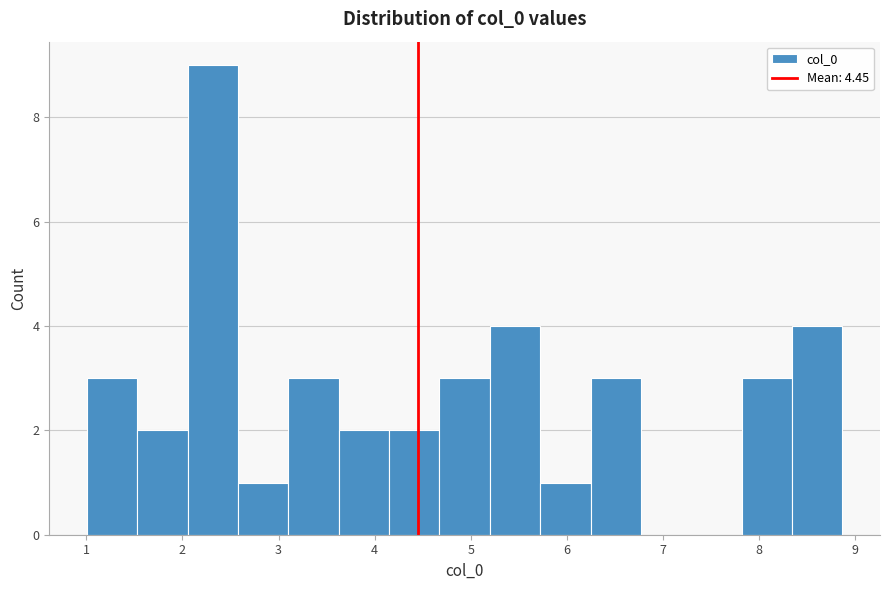

Reading left to right, list every bar in this chart as the range it spans on the x-axis followed by its height. Neither the bar edges nor the heights are printed on the chart, so give them approximately, as read against the axes.

1.0 to 1.5: 3
1.5 to 2.1: 2
2.1 to 2.6: 9
2.6 to 3.1: 1
3.1 to 3.6: 3
3.6 to 4.2: 2
4.2 to 4.7: 2
4.7 to 5.2: 3
5.2 to 5.7: 4
5.7 to 6.2: 1
6.2 to 6.8: 3
6.8 to 7.3: 0
7.3 to 7.8: 0
7.8 to 8.3: 3
8.3 to 8.9: 4